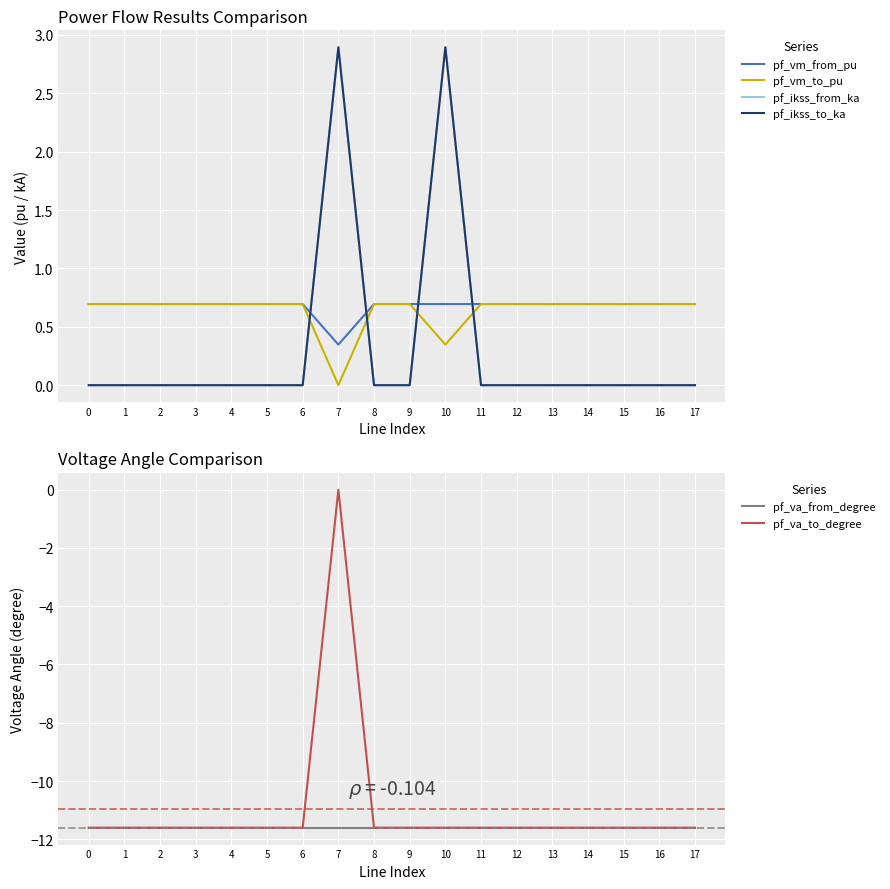

What are all the series names shown in the legend?

pf_vm_from_pu, pf_vm_to_pu, pf_ikss_from_ka, pf_ikss_to_ka, pf_va_from_degree, pf_va_to_degree